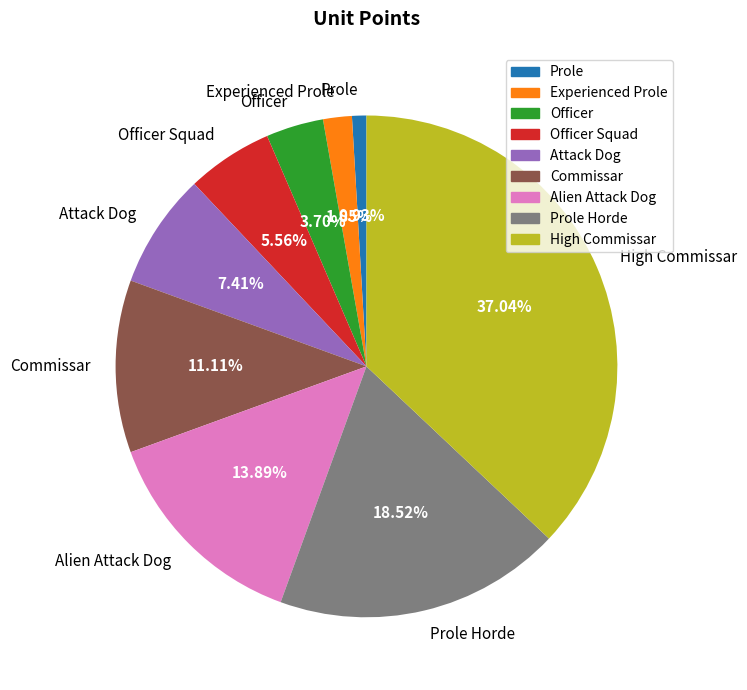

What percentage do Alien Attack Dog and Officer Squad together represent?

19.4%